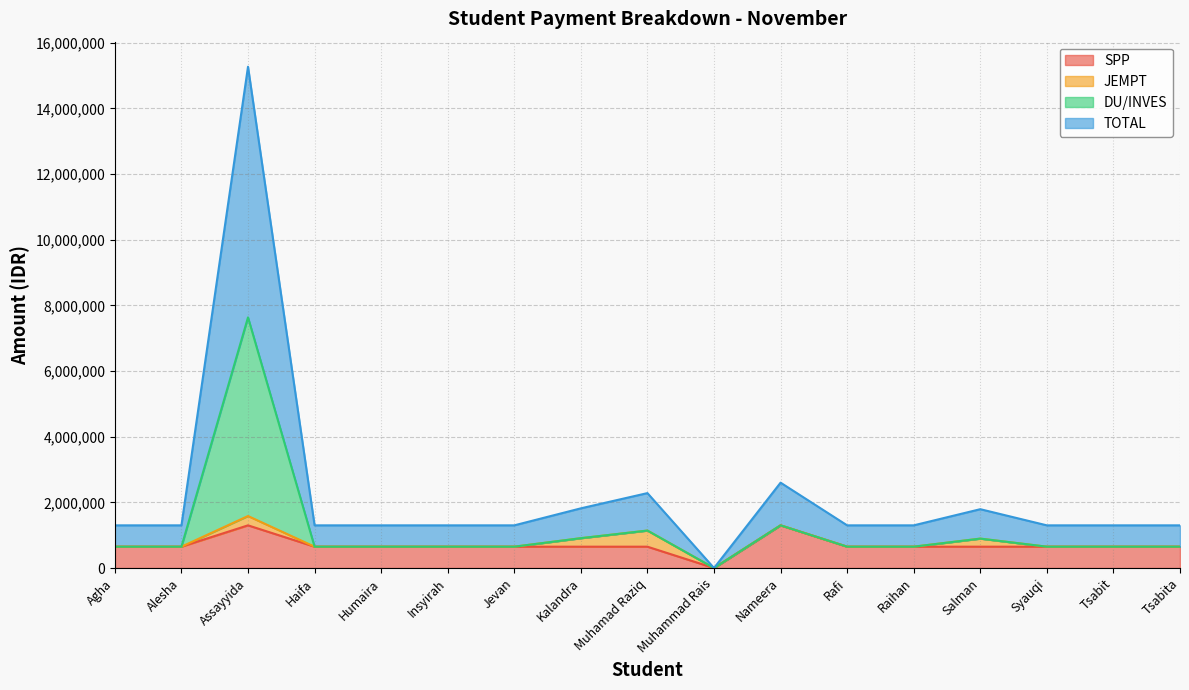

What is the difference between the second highest and minimum values in the TOTAL series?

2600000